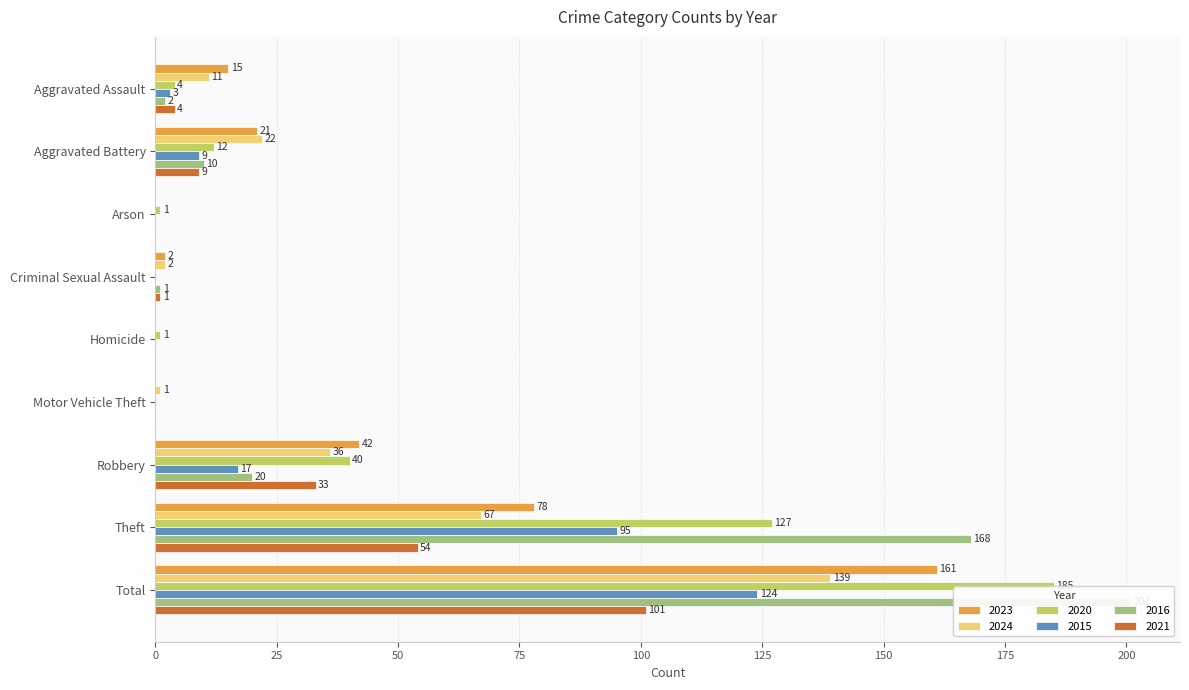

Reading left to right, transcribe all the data shown in this chart.

2023: Aggravated Assault=15	Aggravated Battery=21	Arson=0	Criminal Sexual Assault=2	Homicide=0	Motor Vehicle Theft=0	Robbery=42	Theft=78	Total=161
2024: Aggravated Assault=11	Aggravated Battery=22	Arson=0	Criminal Sexual Assault=2	Homicide=0	Motor Vehicle Theft=1	Robbery=36	Theft=67	Total=139
2020: Aggravated Assault=4	Aggravated Battery=12	Arson=1	Criminal Sexual Assault=0	Homicide=1	Motor Vehicle Theft=0	Robbery=40	Theft=127	Total=185
2015: Aggravated Assault=3	Aggravated Battery=9	Arson=0	Criminal Sexual Assault=0	Homicide=0	Motor Vehicle Theft=0	Robbery=17	Theft=95	Total=124
2016: Aggravated Assault=2	Aggravated Battery=10	Arson=0	Criminal Sexual Assault=1	Homicide=0	Motor Vehicle Theft=0	Robbery=20	Theft=168	Total=201
2021: Aggravated Assault=4	Aggravated Battery=9	Arson=0	Criminal Sexual Assault=1	Homicide=0	Motor Vehicle Theft=0	Robbery=33	Theft=54	Total=101